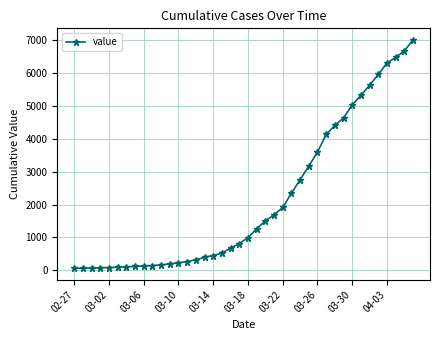

What is the value of the 35th point from the left?

5623